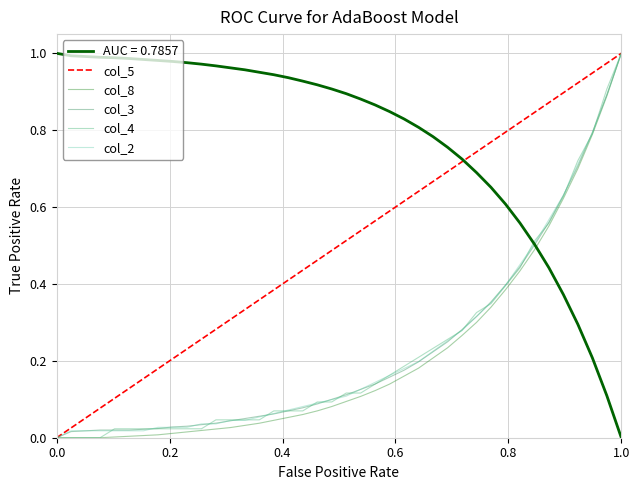

True or false: col_8 has a value of 0.0 at 0.4.

True